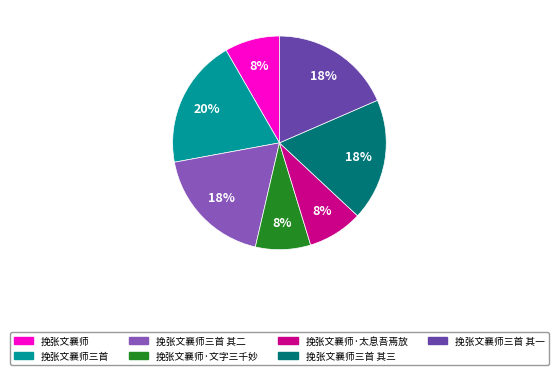

To the nearest percent, what is the average slice percentage?

14%